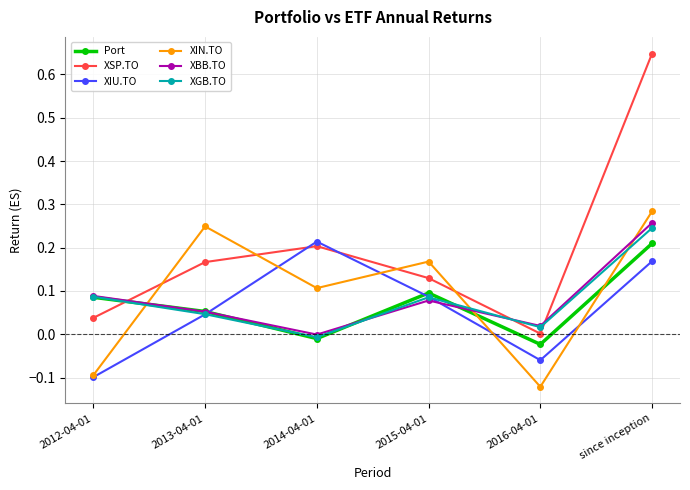

In XSP.TO, how many points are higher than both neighbors (excluding endpoints)?

1